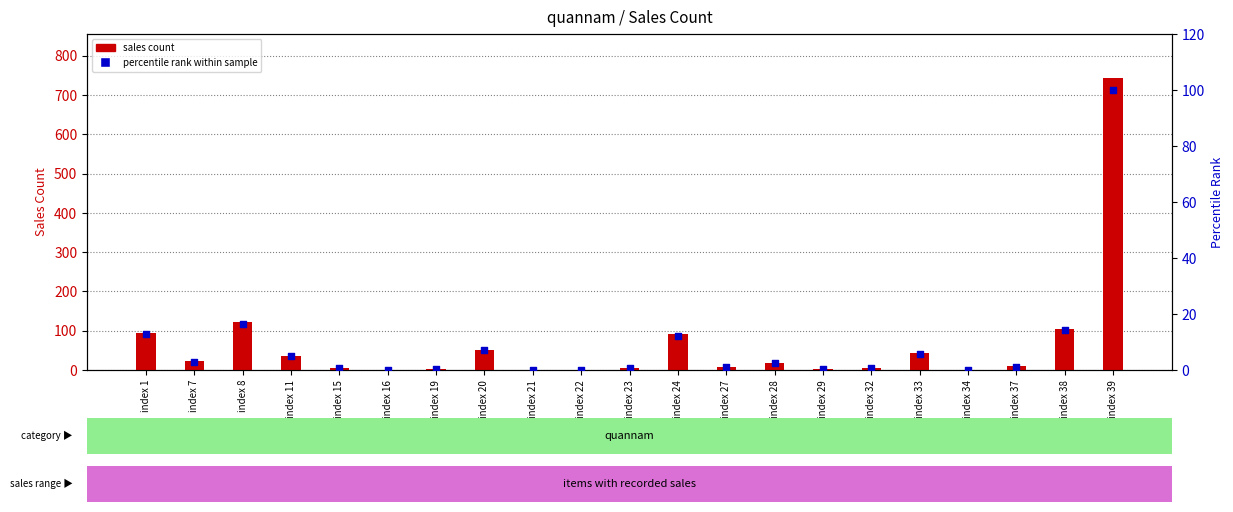

Which series has the largest total across all categories?

sales count